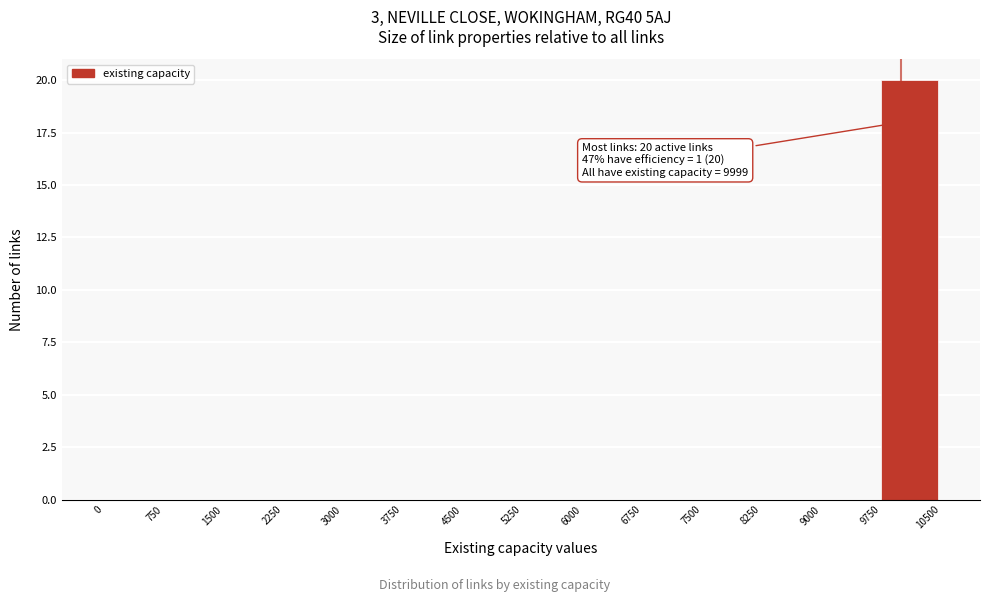

Over which range of the x-axis is the bar tallest?

9750 to 10500